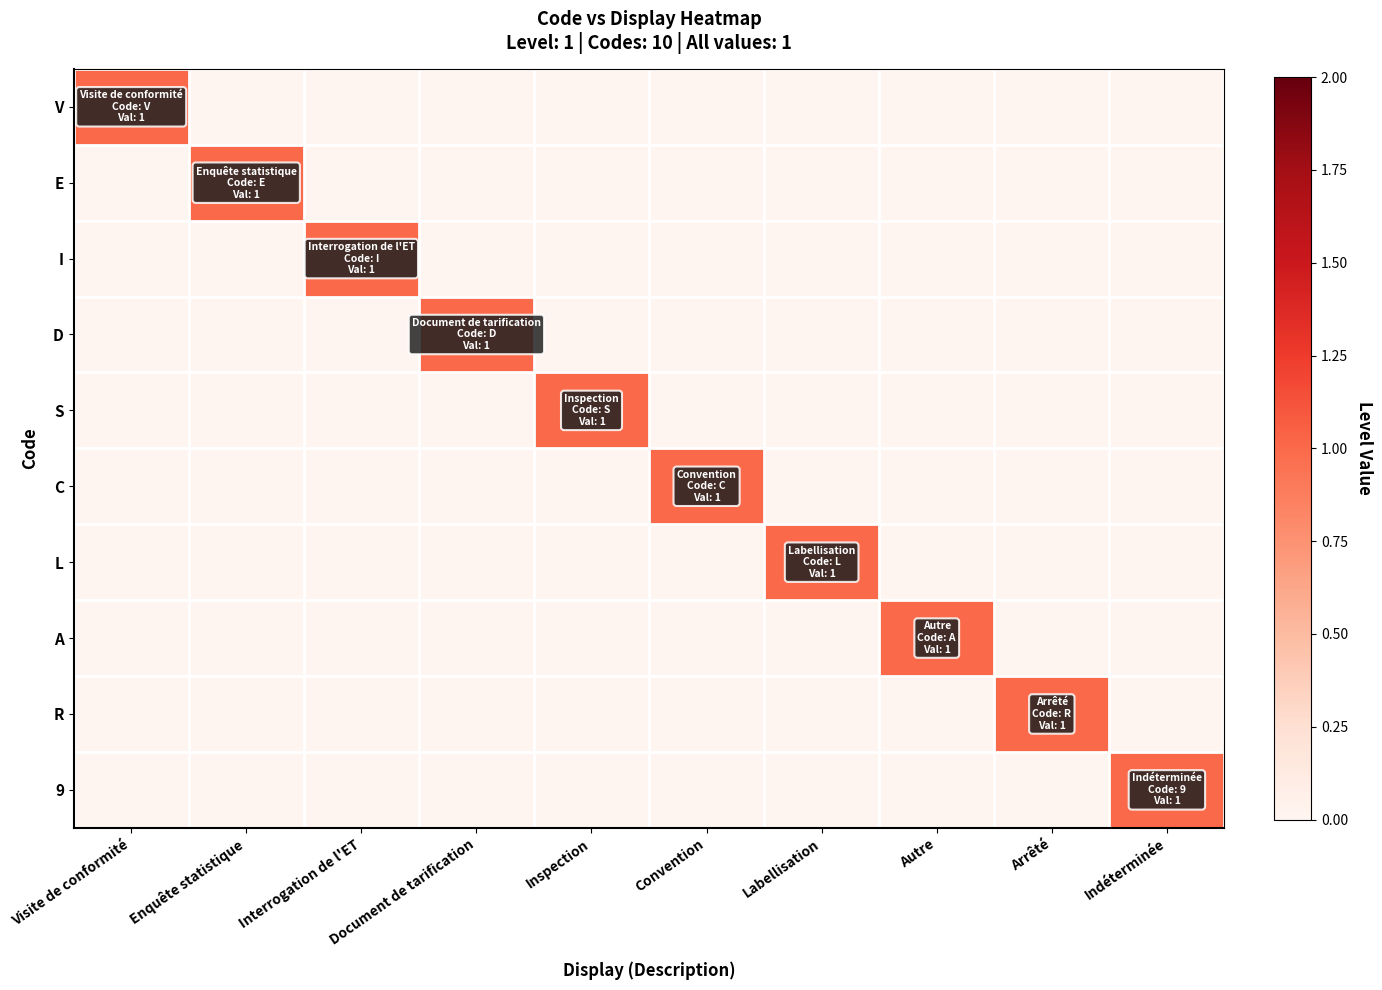

At which category does the chart reach its peak across all series?

Visite de conformité